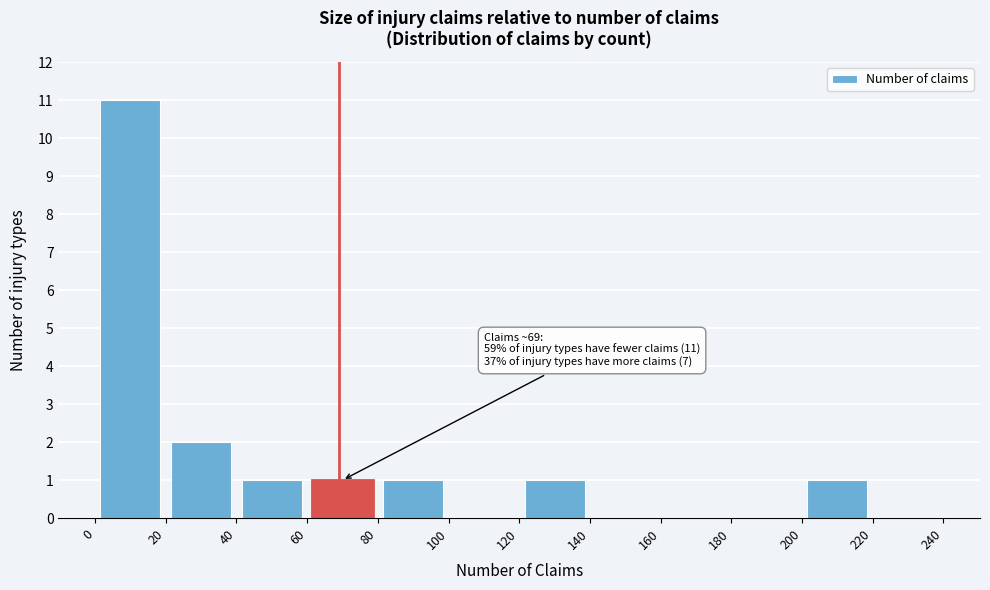

Which range on the x-axis has the tallest bar?

0 to 20